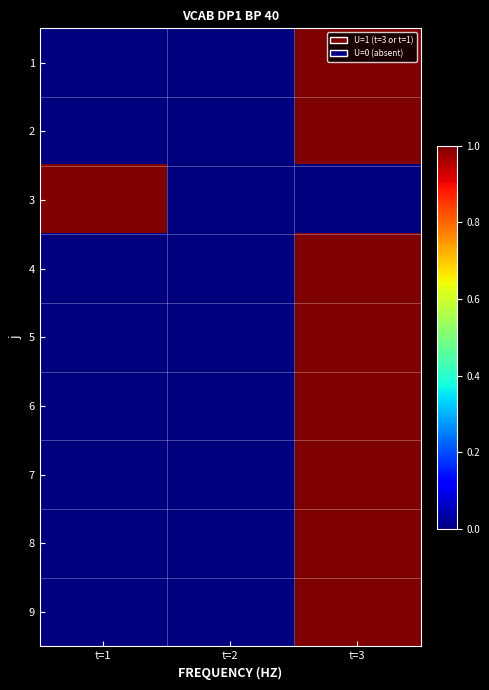

Which series has the largest range (max minus min)?

1